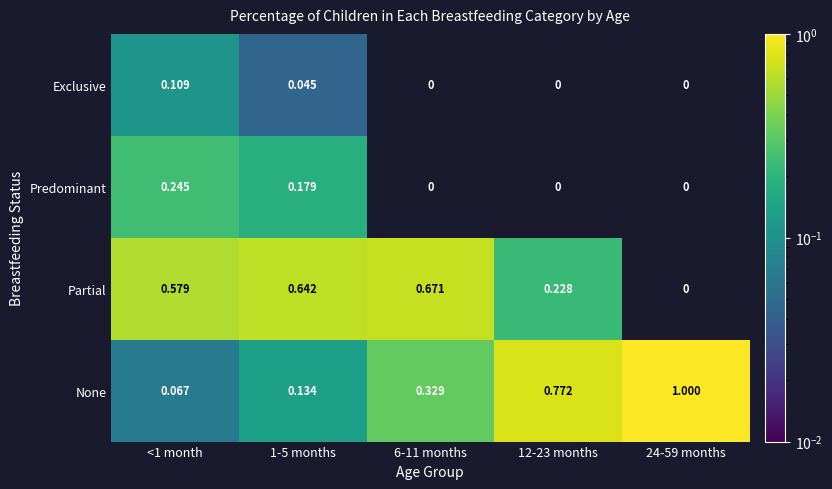

At <1 month, list the series in order from smallest to largest.

None, Exclusive, Predominant, Partial